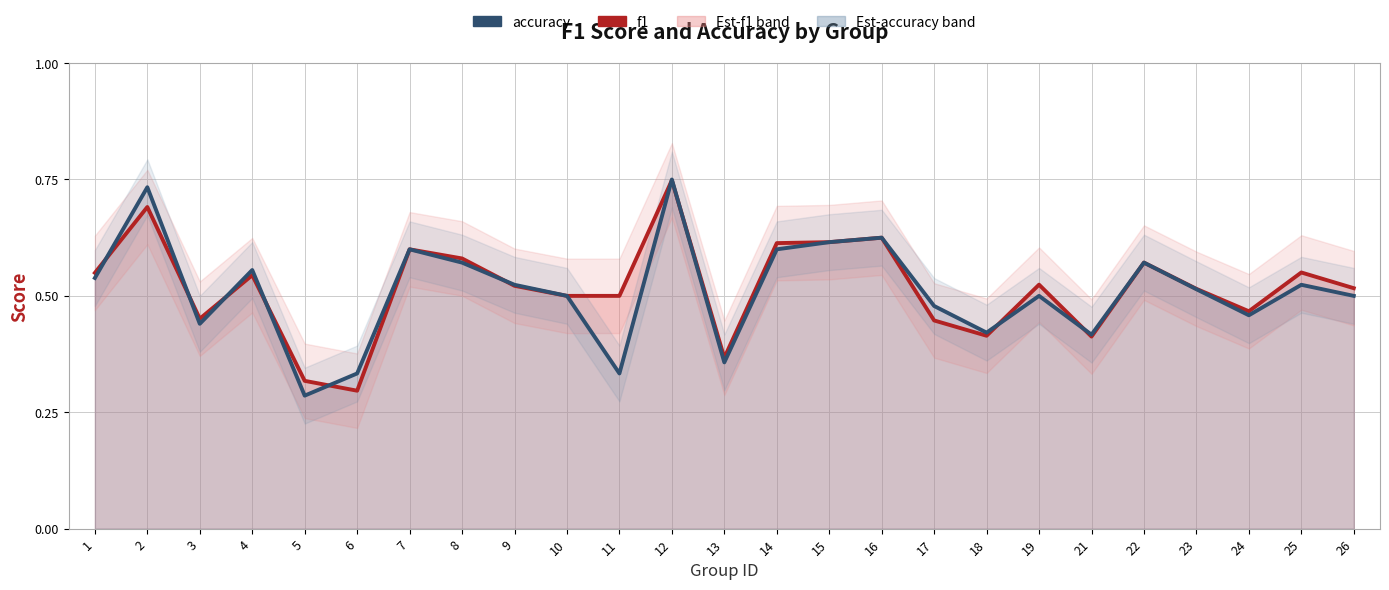

What value does the f1 series have at 4?

0.5